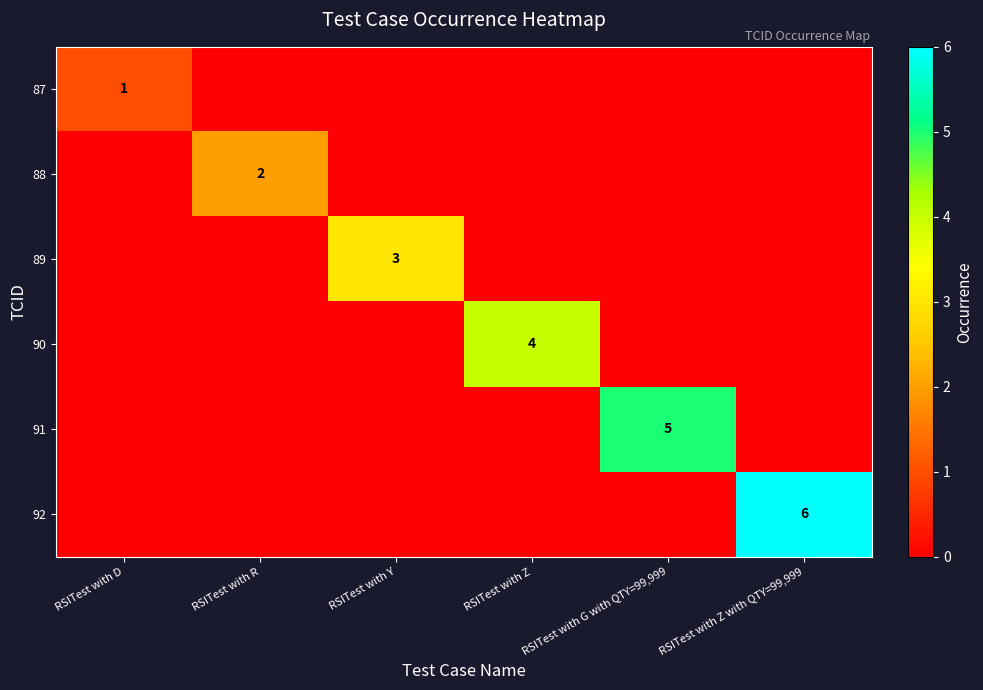

How many data points does each series have?

6